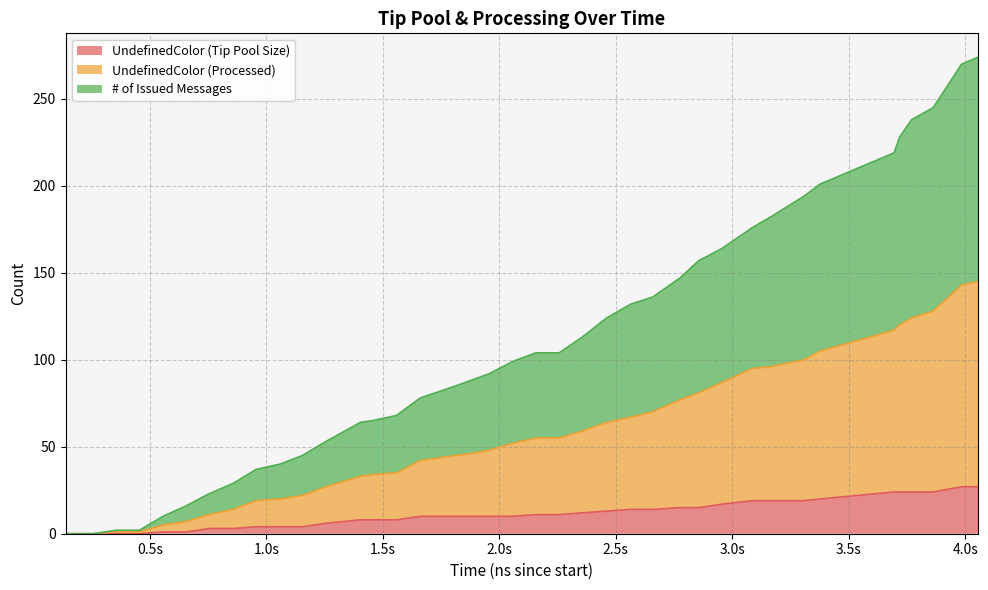

At how many categories does at least one series exceed 158?

11